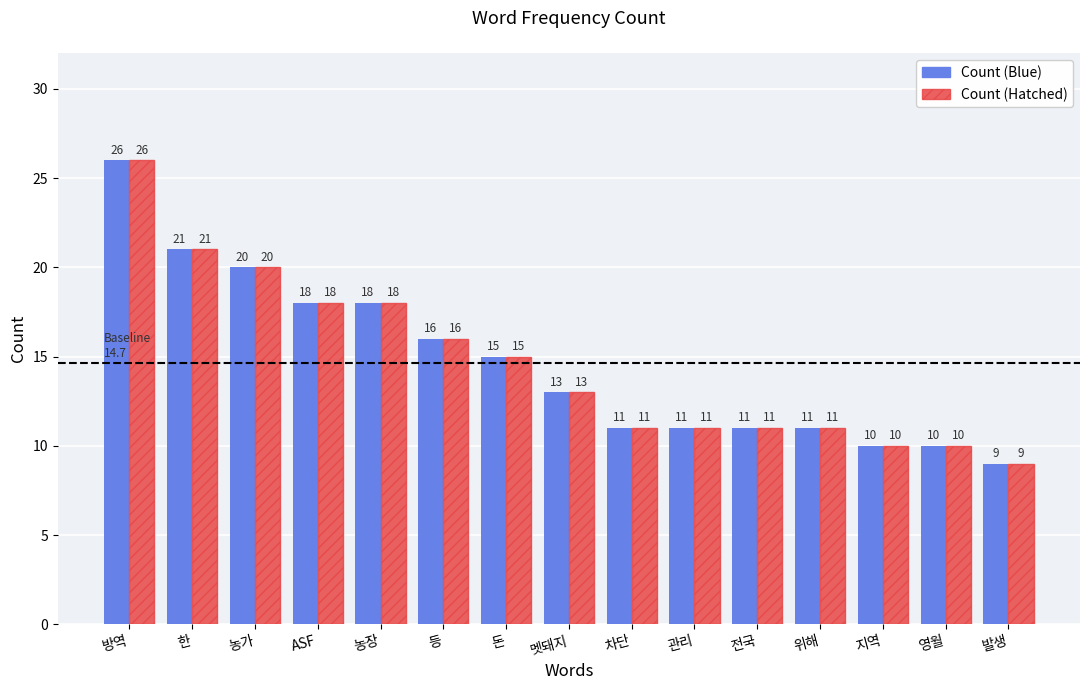

What is the smallest value displayed?

9